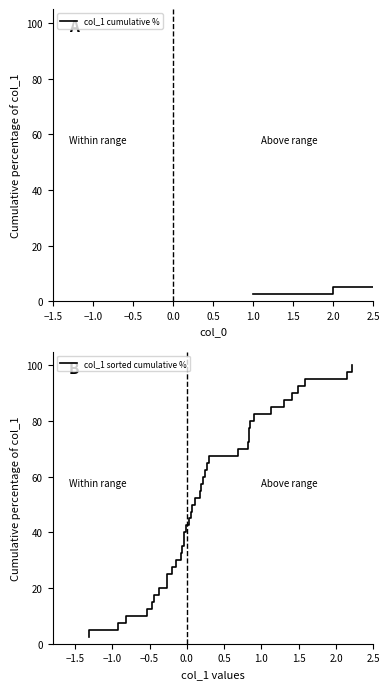

Does the chart display data point markers on the line(s)?

No